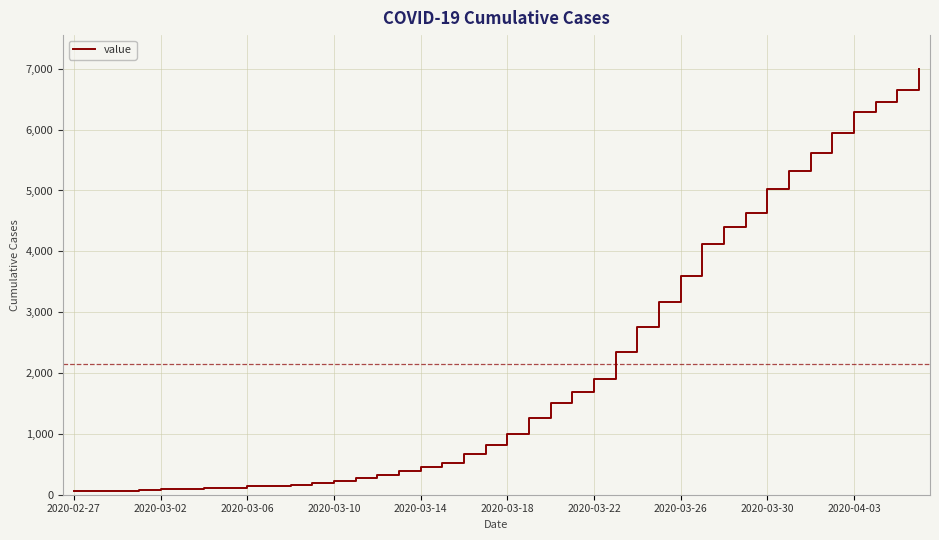

Where is the data nearest to the value 3529?

2020-03-26